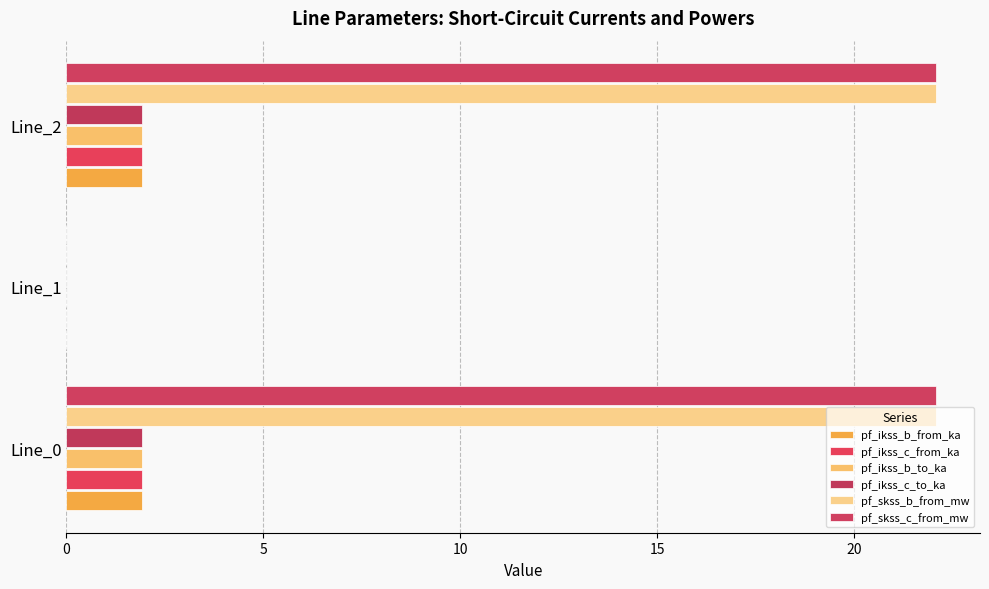

Reading right to left, extract all data points from this chart.

pf_ikss_b_from_ka: 1.9	0.0	1.9
pf_ikss_c_from_ka: 1.9	0.0	1.9
pf_ikss_b_to_ka: 1.9	0.0	1.9
pf_ikss_c_to_ka: 1.9	0.0	1.9
pf_skss_b_from_mw: 22.1	0.0	22.1
pf_skss_c_from_mw: 22.1	0.0	22.1